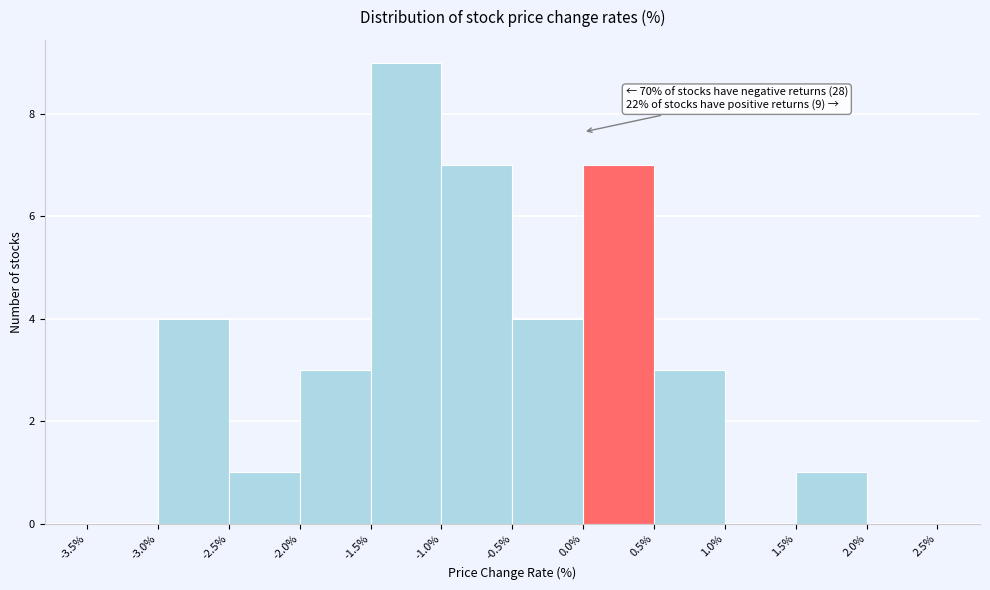

Over which range of the x-axis is the bar tallest?

-1.5% to -1.0%